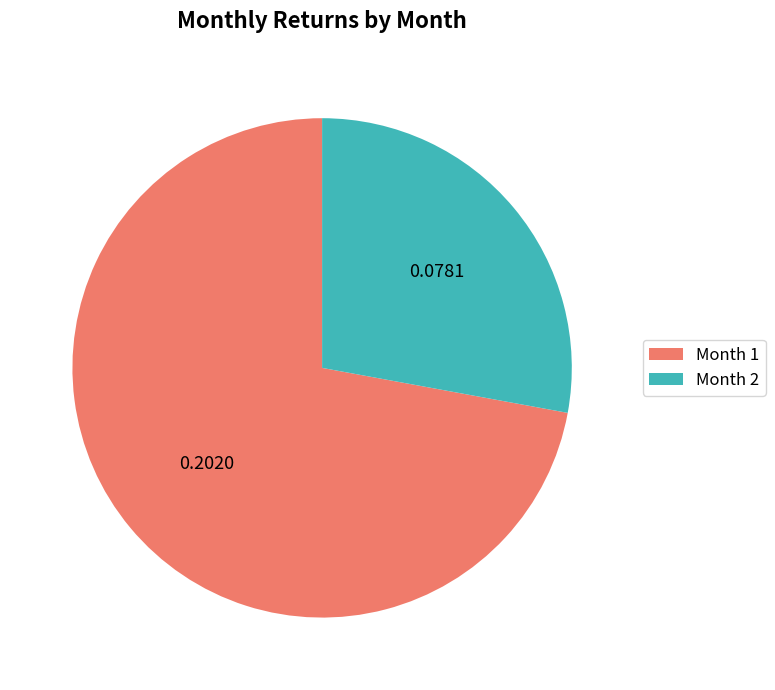

Is the sum of Month 2 and Month 1 greater than half?

Yes